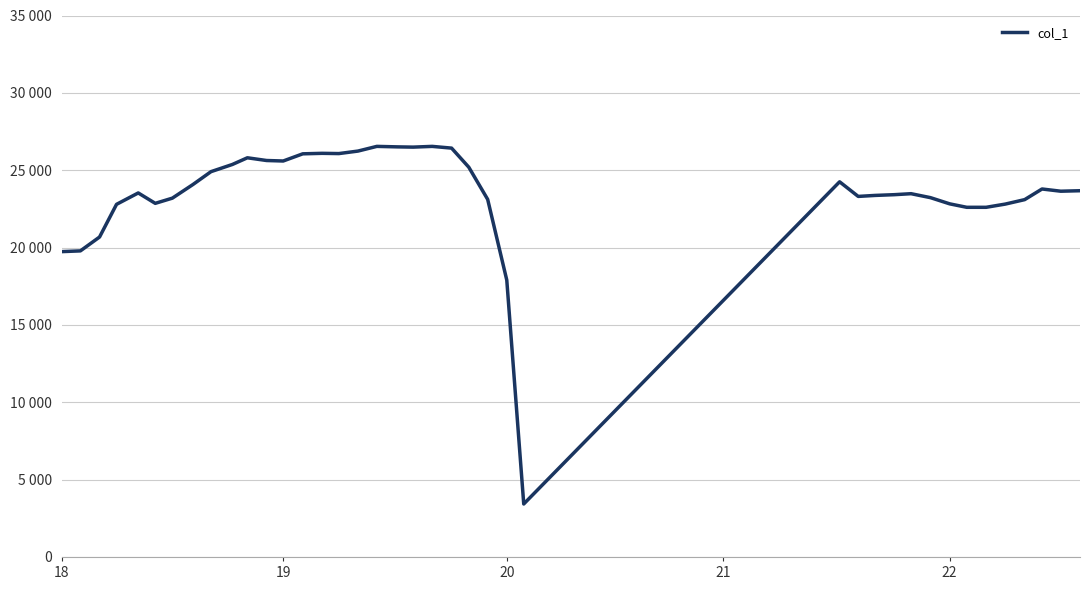

What is the maximum value shown in the chart?

26540